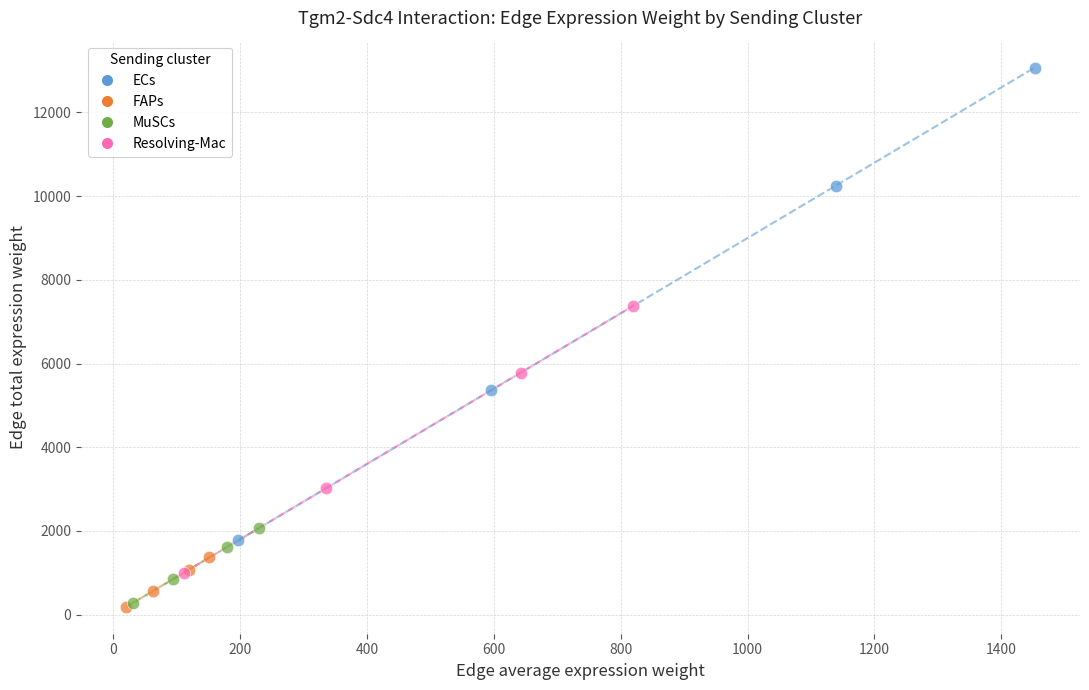

Which series has the widest spread of Y values?

ECs